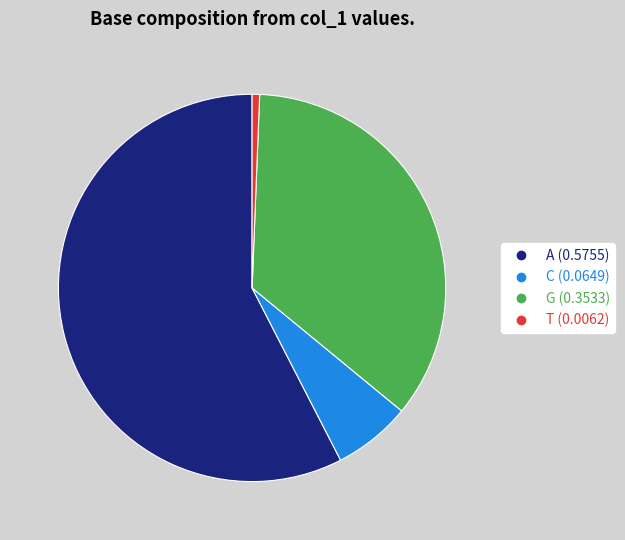

Between C and A, which is larger?

A